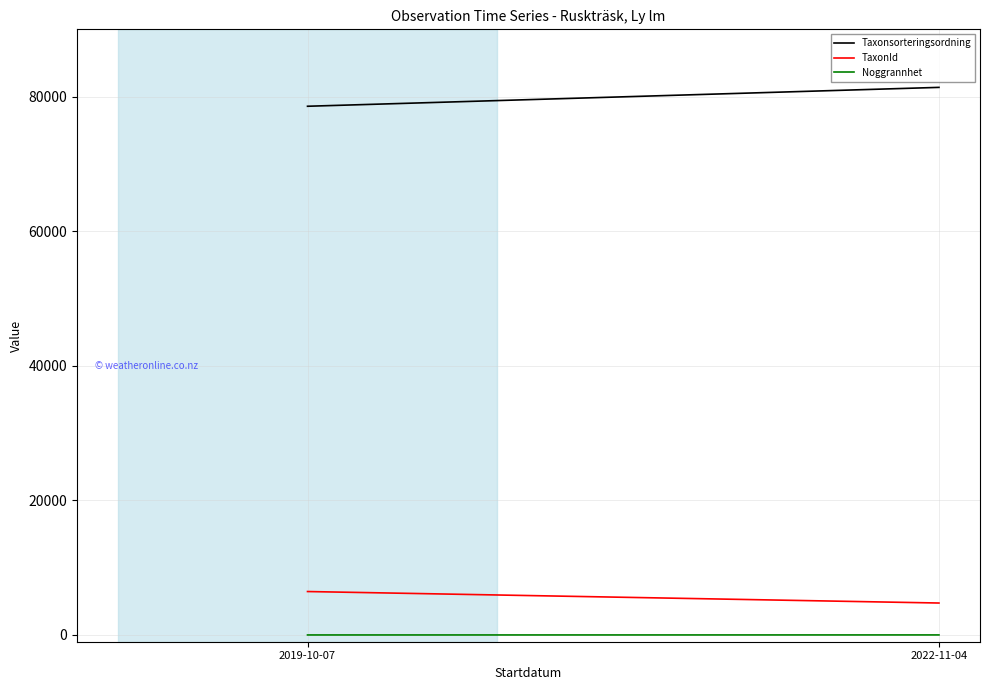

Reading left to right, what are all the values shown in this chart?

Taxonsorteringsordning: 78569.0	81375.2
TaxonId: 6458.0	4750.8
Noggrannhet: 5.0	10.0